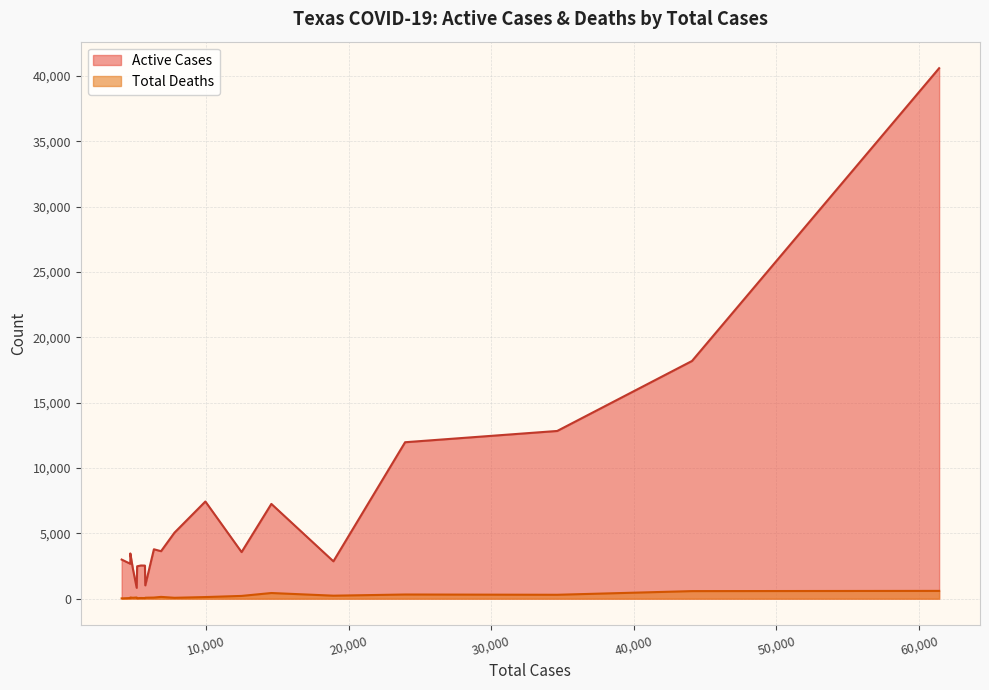

Which series changed the most between Bexar and Williamson?

Active Cases